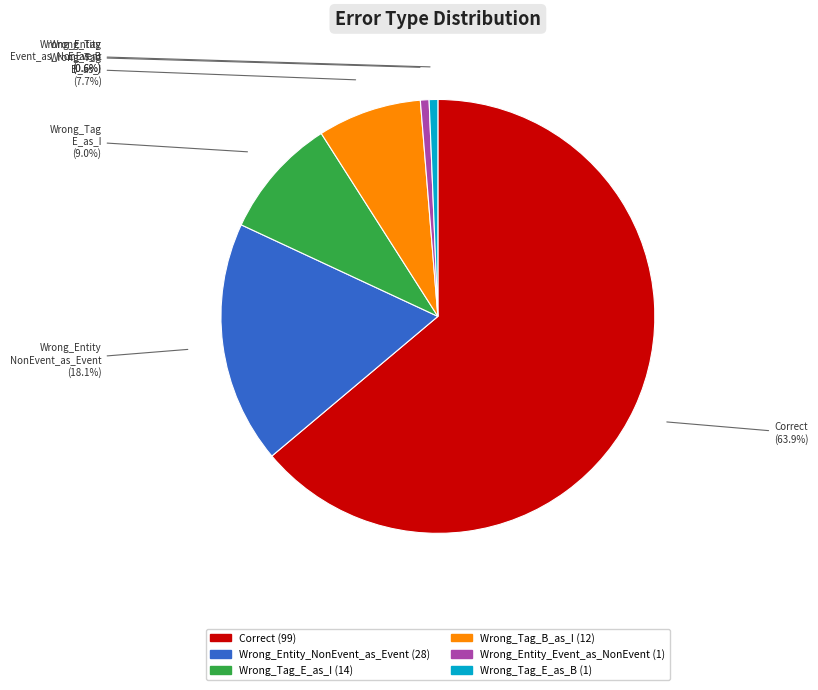

Is there any slice that represents more than half of the pie?

Yes